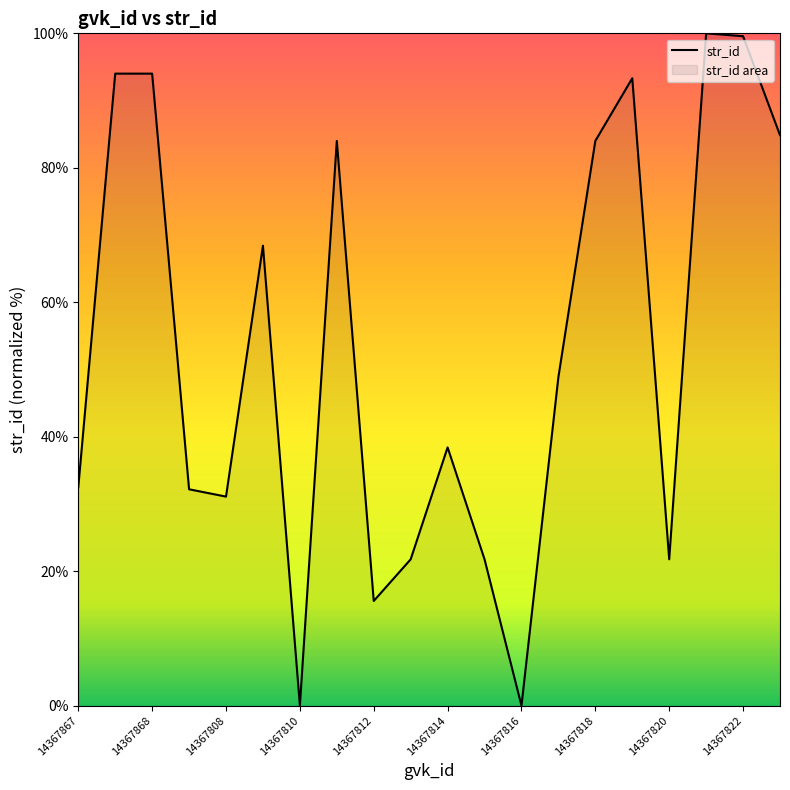

What is the label of the 3rd point from the left?

14367868